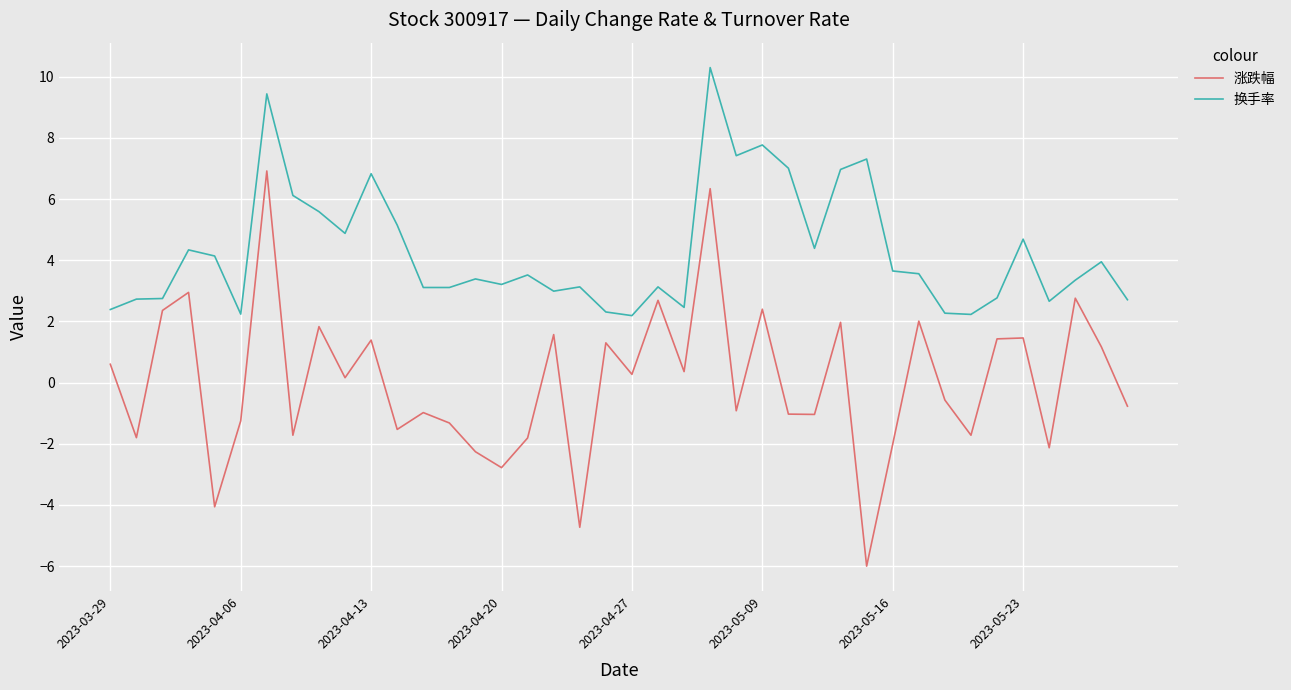

Which series has the largest total across all categories?

换手率